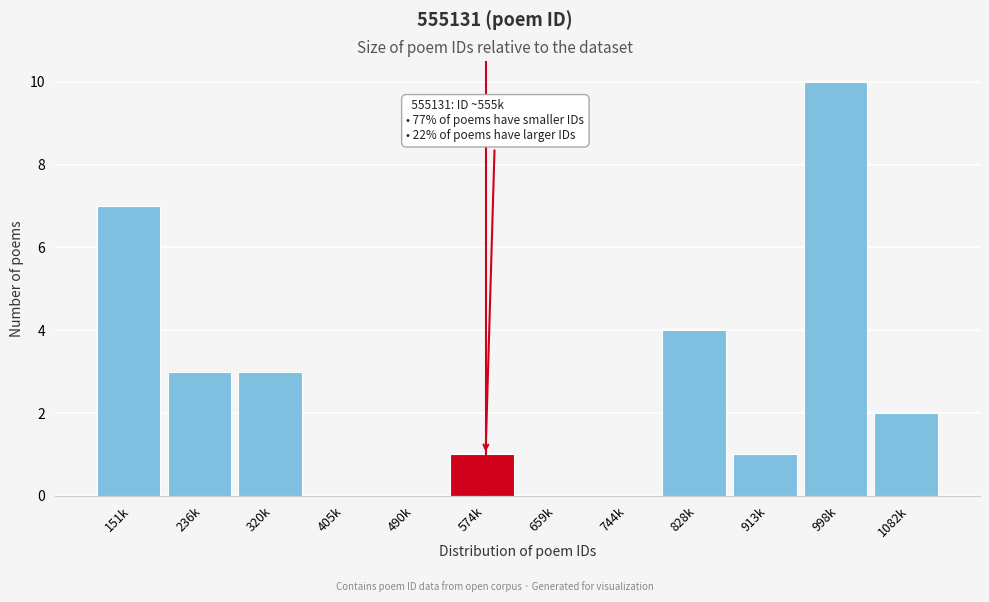

Reading left to right, extract all data points from this chart.

151k=7	236k=3	320k=3	405k=0	490k=0	574k=1	659k=0	744k=0	828k=4	913k=1	998k=10	1082k=2